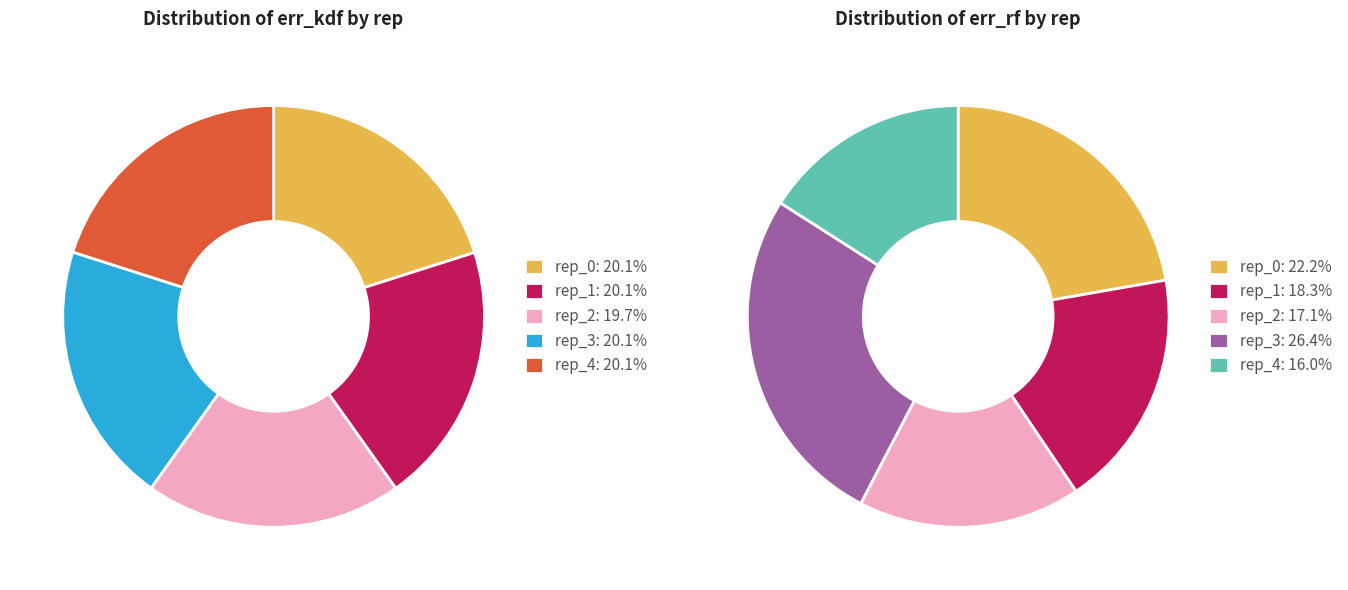

Does any single category account for the majority?

No